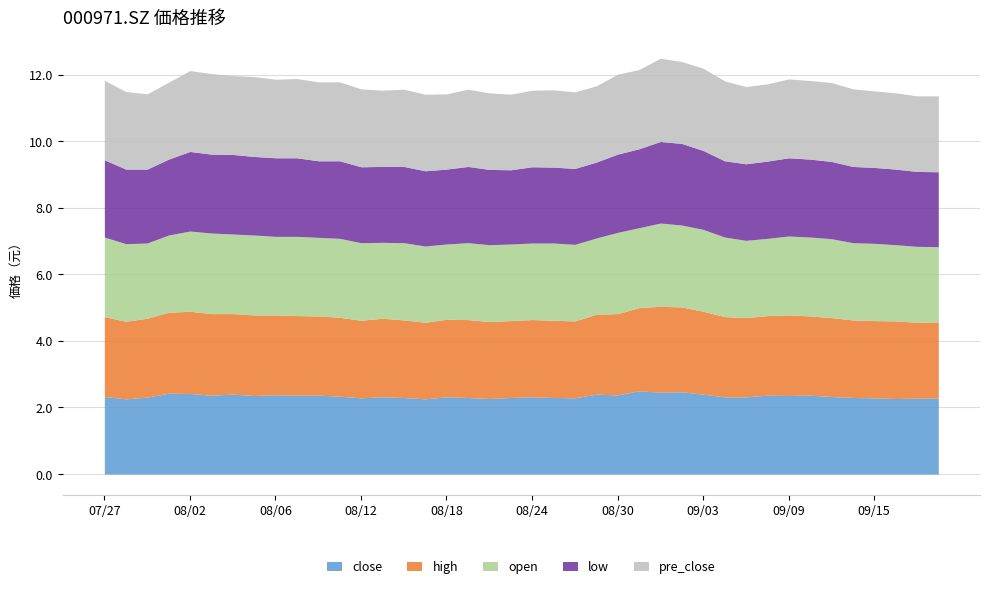

True or false: pre_close and high intersect in this chart.

True